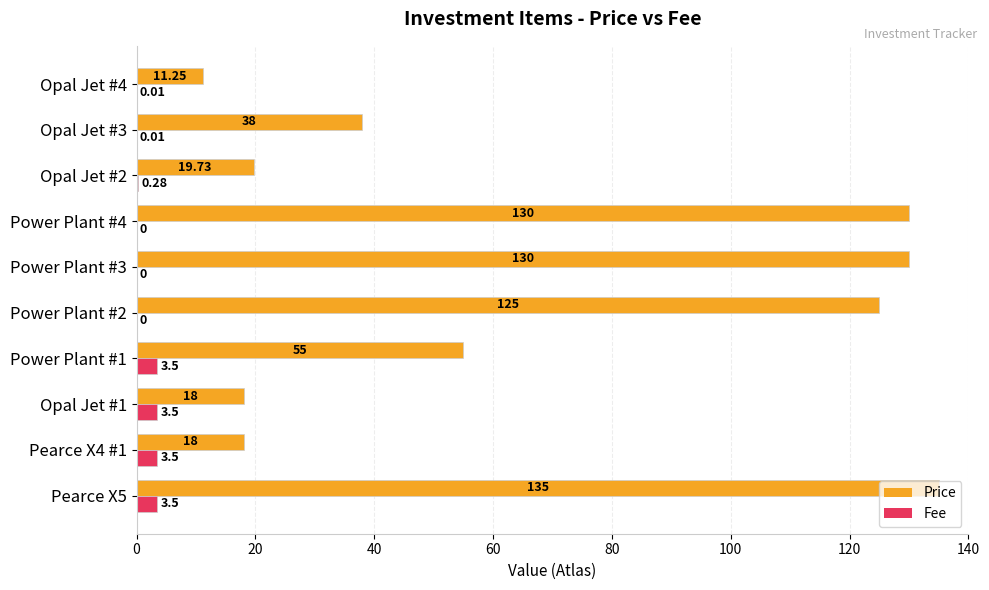

At which category is the sum across all series the highest?

Pearce X5